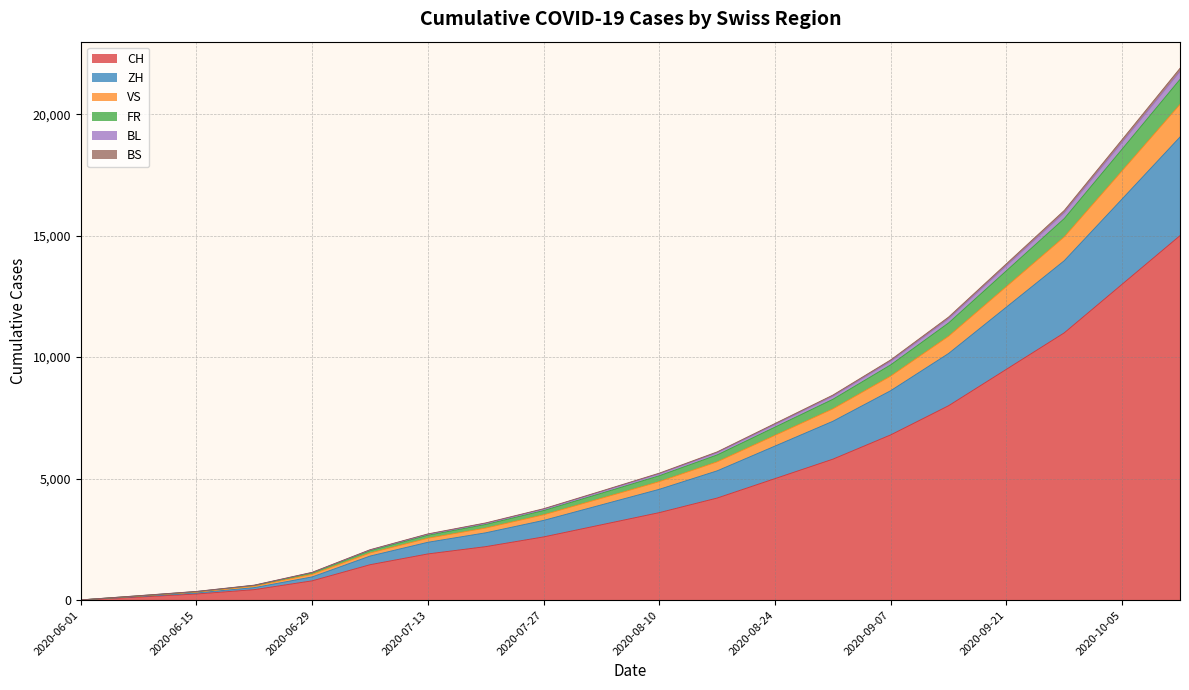

What is the label of the 14th point from the left?

2020-08-31